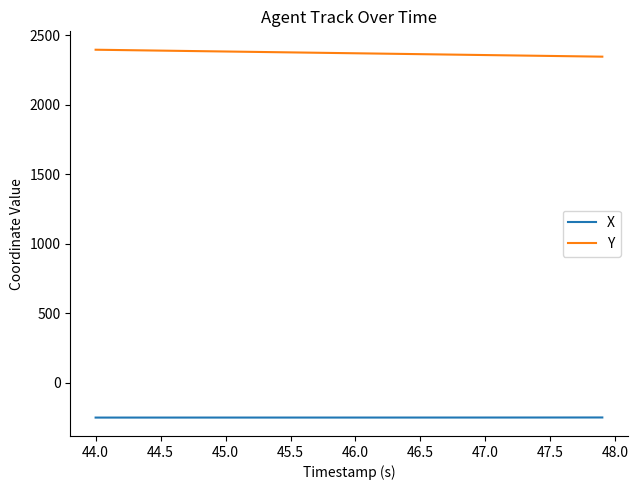

List the series in order of their peak value, lowest first.

X, Y